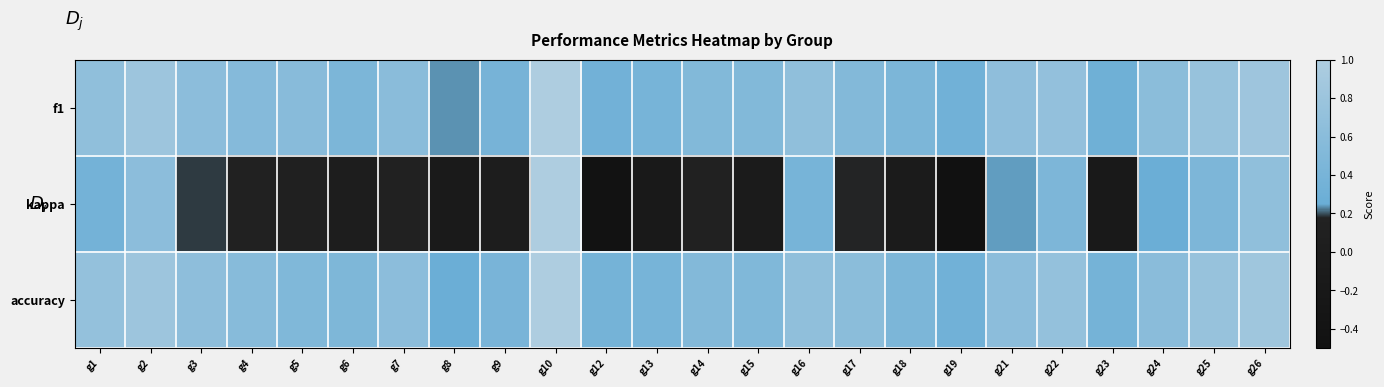

What is the smallest value displayed?

-0.5